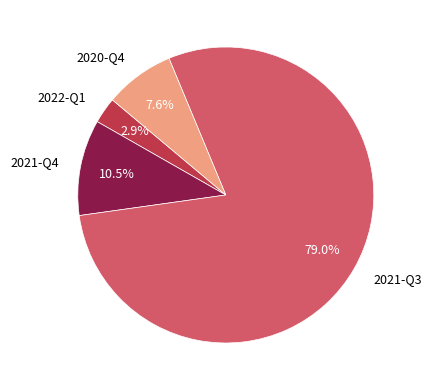

Which category accounts for the majority?

2021-Q3